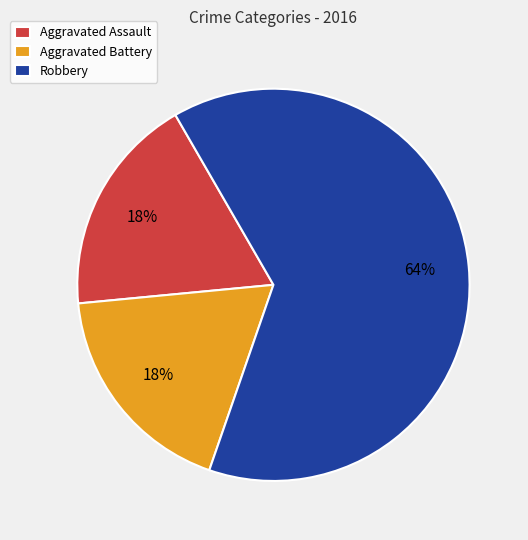

Which category has the biggest portion of the pie?

Robbery